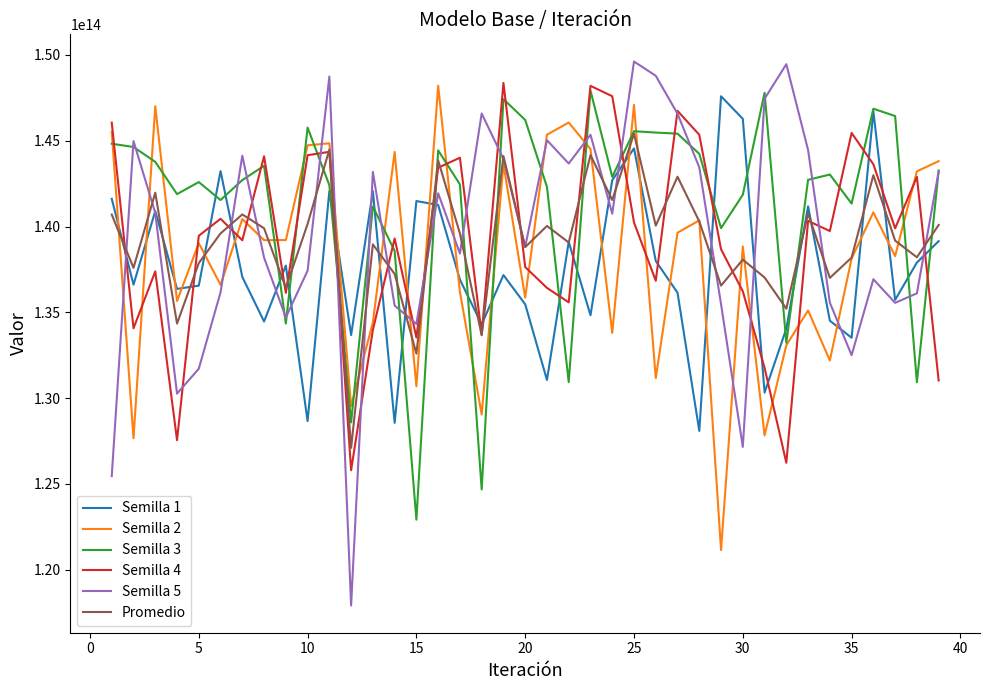

Which series has the largest total across all categories?

Semilla 3